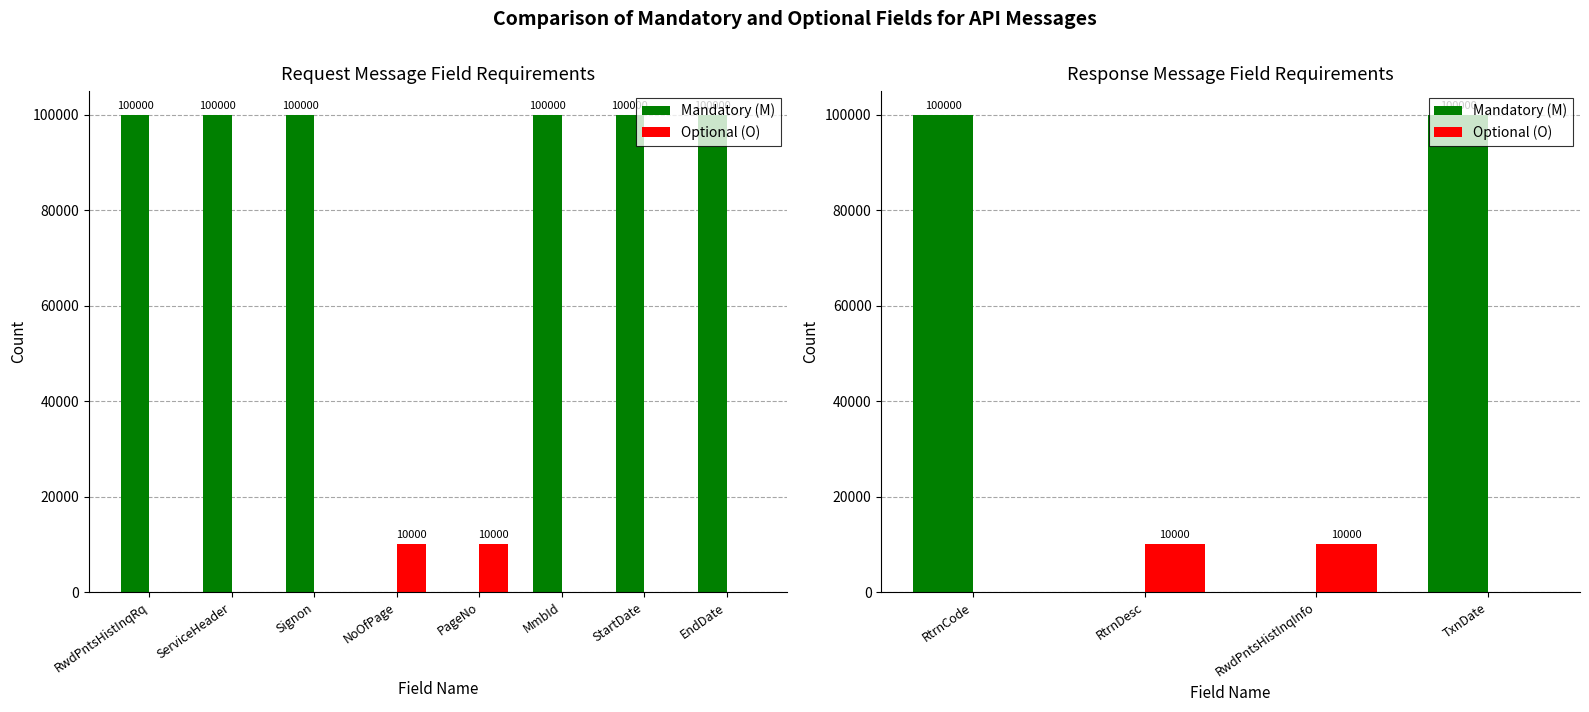

What is the value of the Optional (O) bar at the 3rd from the left?

10000